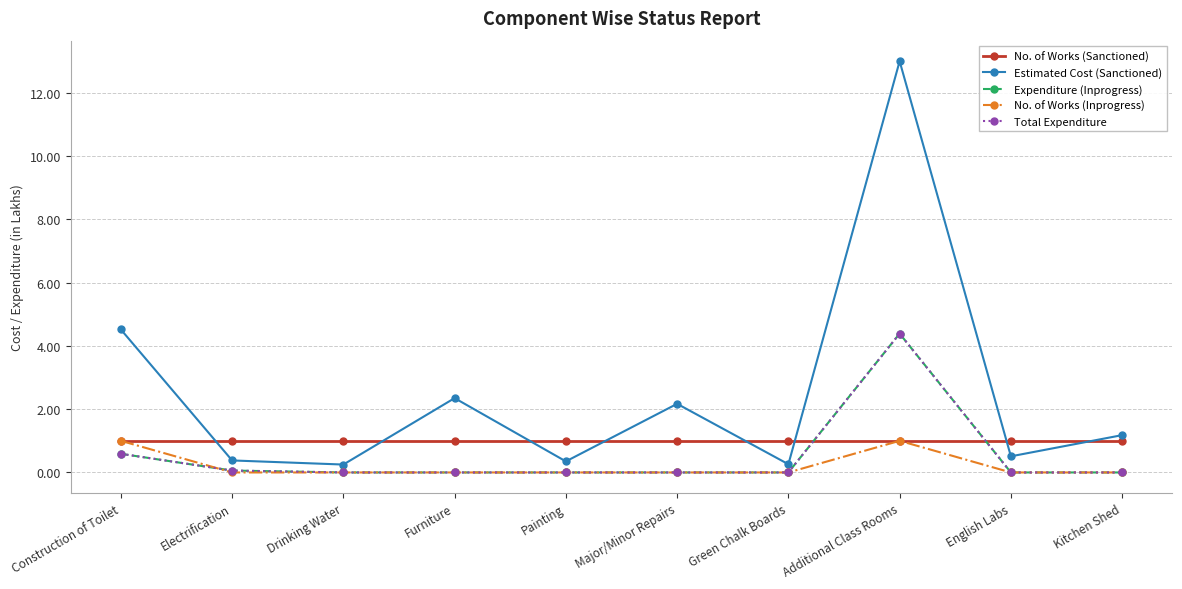

Which series has the widest spread of values?

Estimated Cost (Sanctioned)